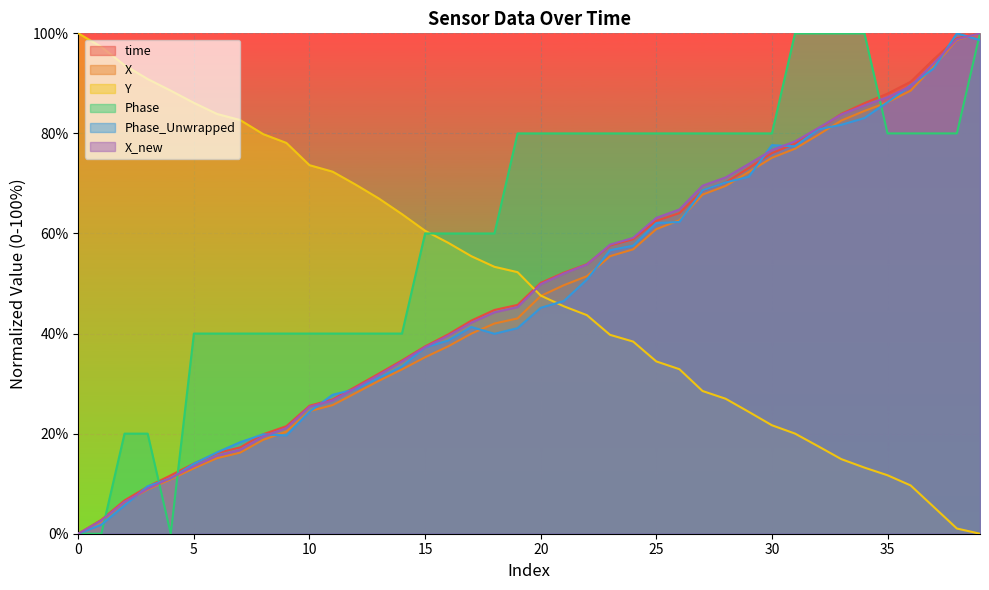

What is the average value of the time series?

49.2